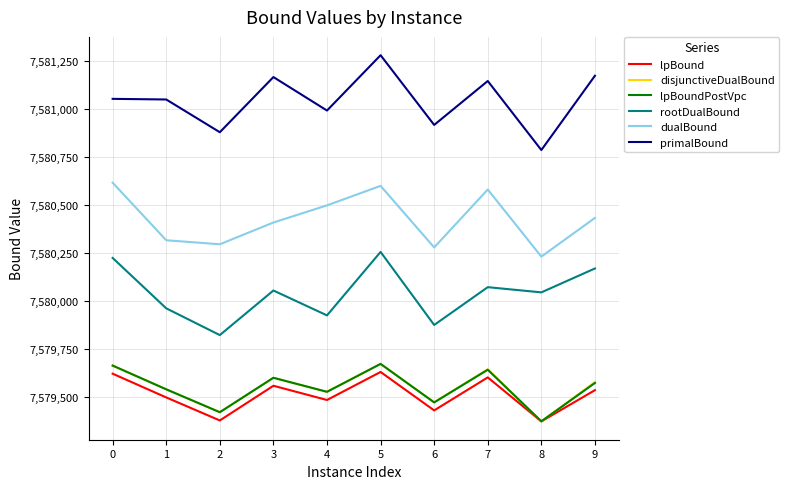

Which series has the largest total across all categories?

primalBound